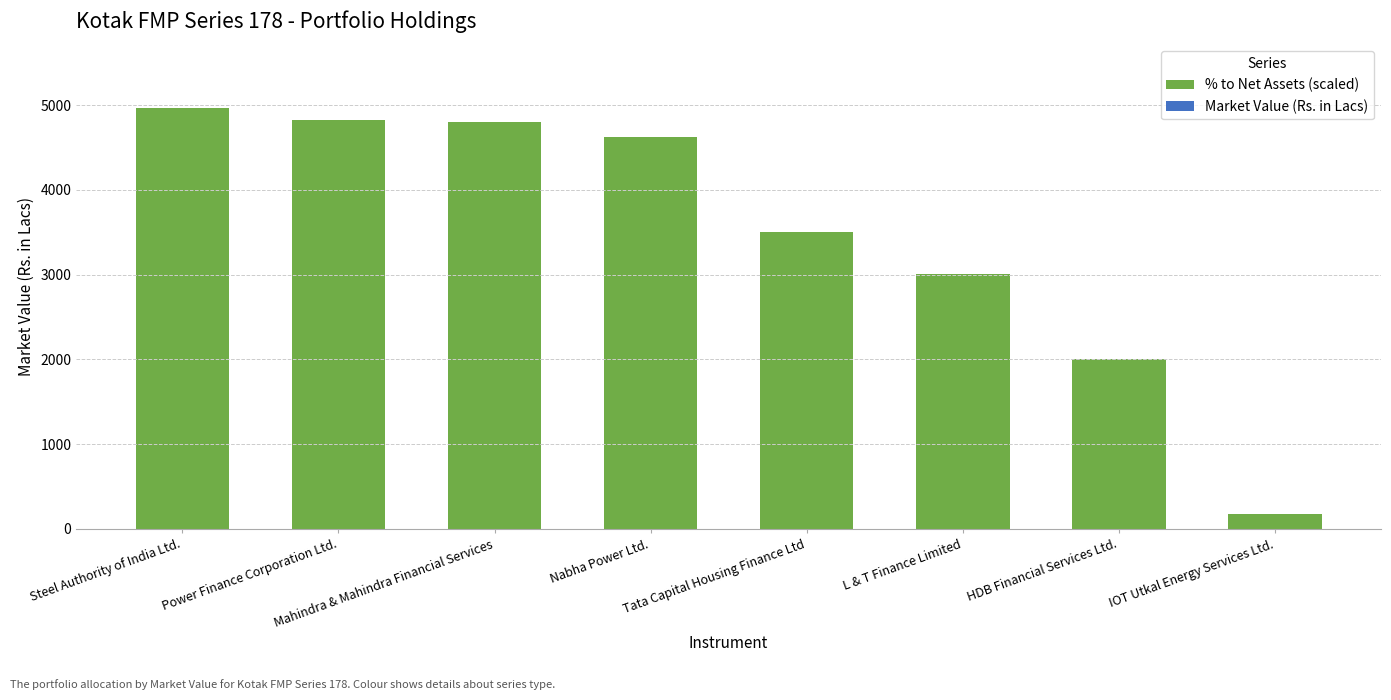

Rank the series at Power Finance Corporation Ltd. from lowest to highest value.

Market Value (Rs. in Lacs), % to Net Assets (scaled)